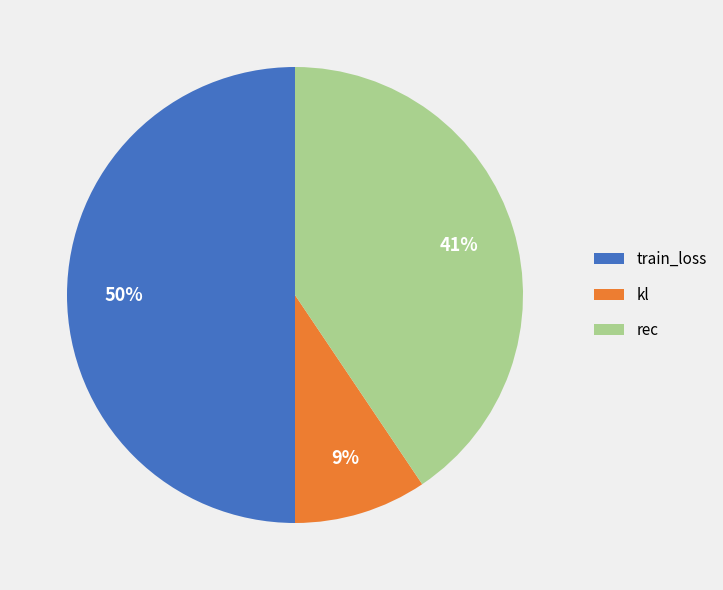

Does kl account for over 50% of the chart?

No